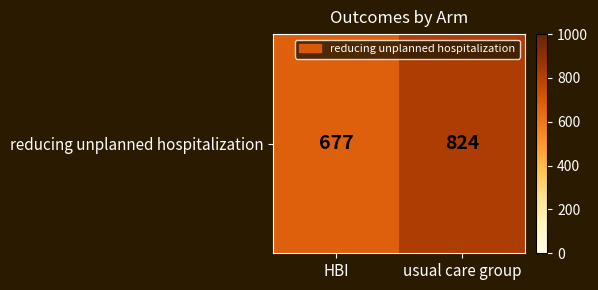

What is the approximate value at HBI, to the nearest 50?

700